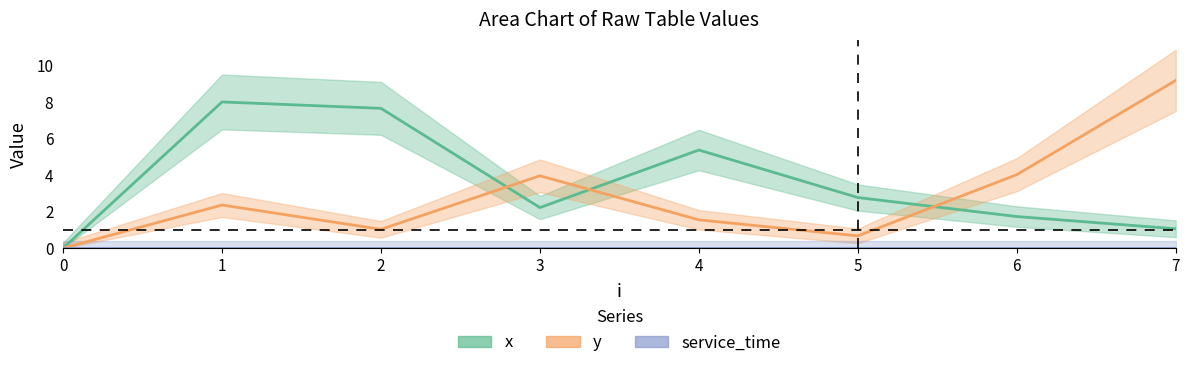

Between 3 and 6, which is larger?

3